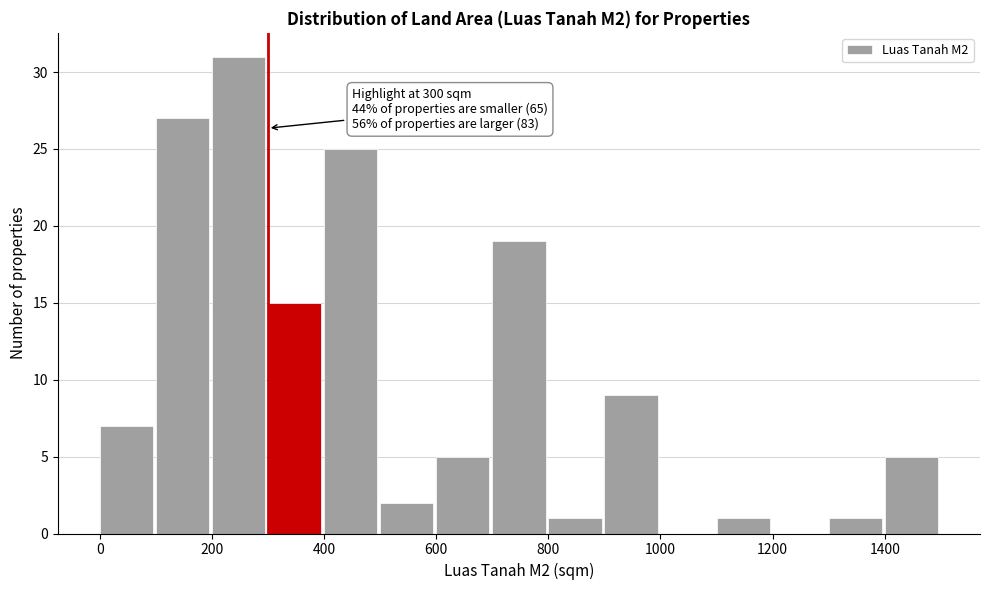

Over which range of the x-axis is the bar tallest?

200 to 300